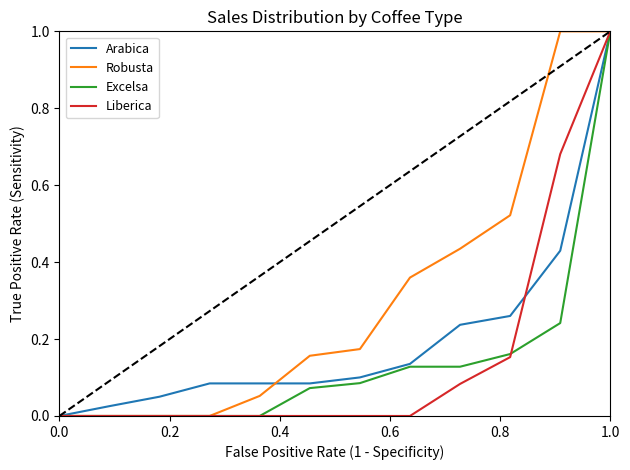

What is the maximum value for Arabica?

1.0